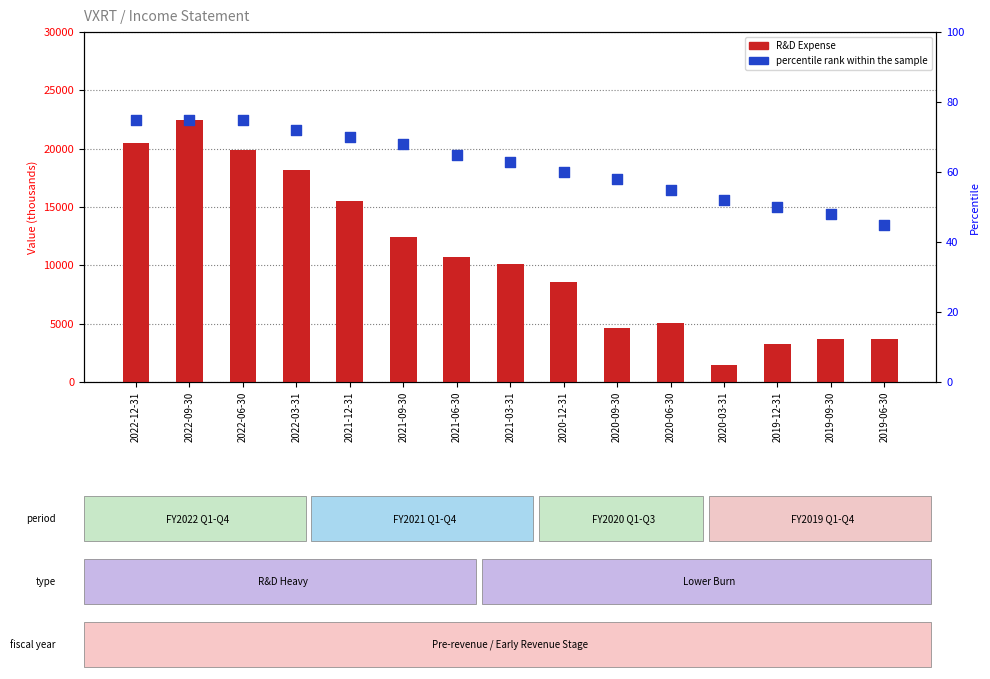

What are all the series names shown in the legend?

R&D Expense, percentile rank within the sample